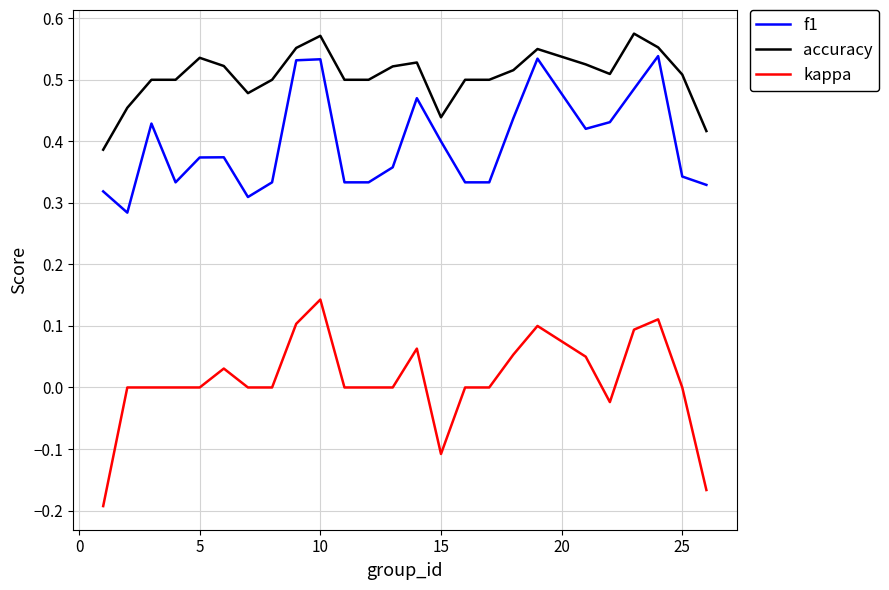

True or false: accuracy has more than 1 points higher than both neighbors.

True